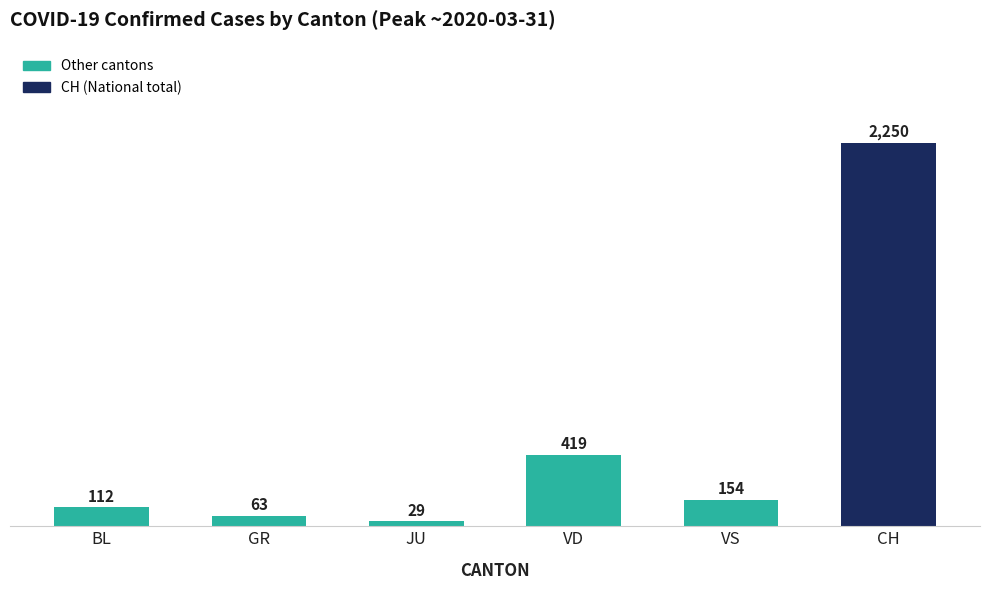

What is the value of the 5th bar from the left?

154